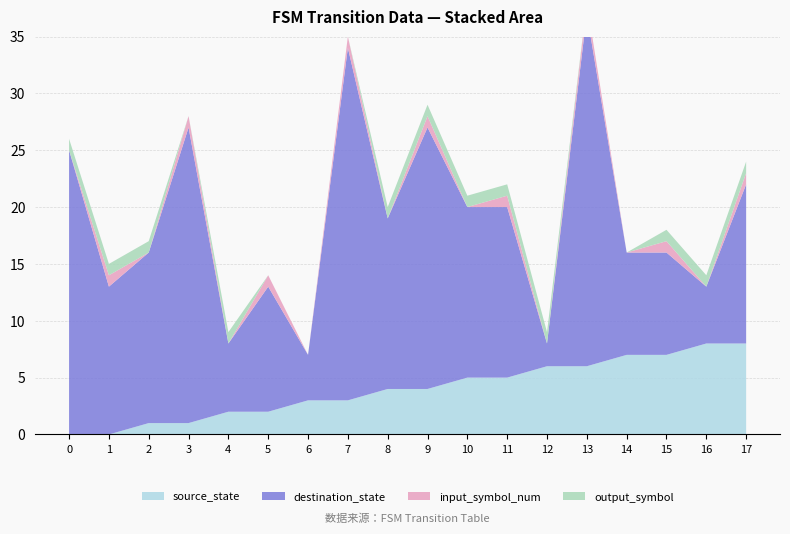

What is the approximate value of destination_state at 13, to the nearest 5?

30